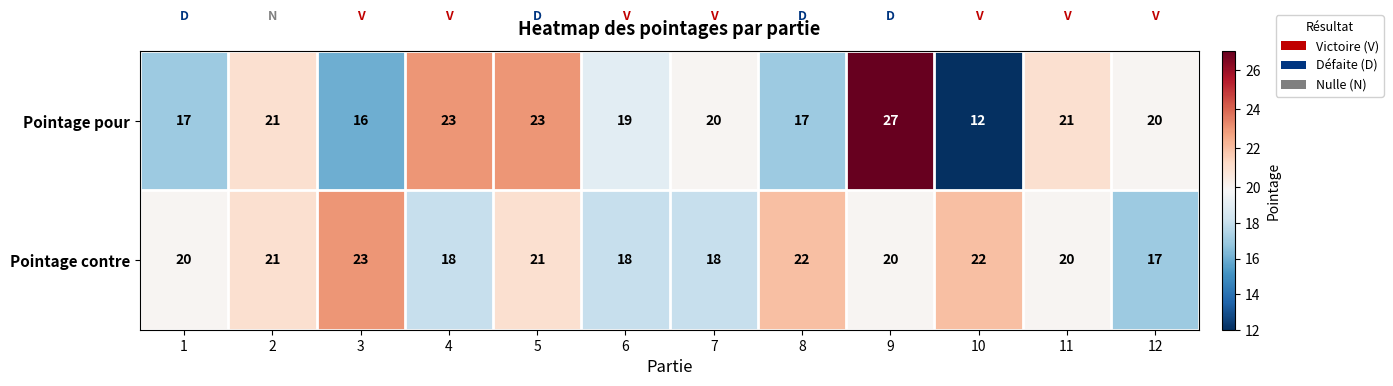

List the series in order of their peak value, lowest first.

Pointage contre, Pointage pour